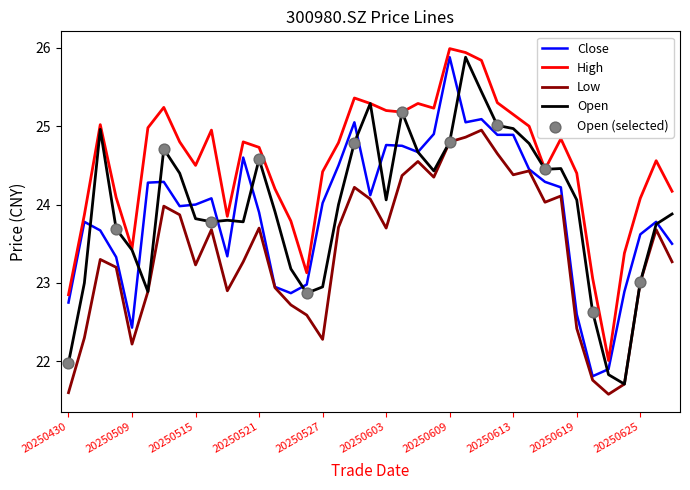

Which series has the largest total across all categories?

High